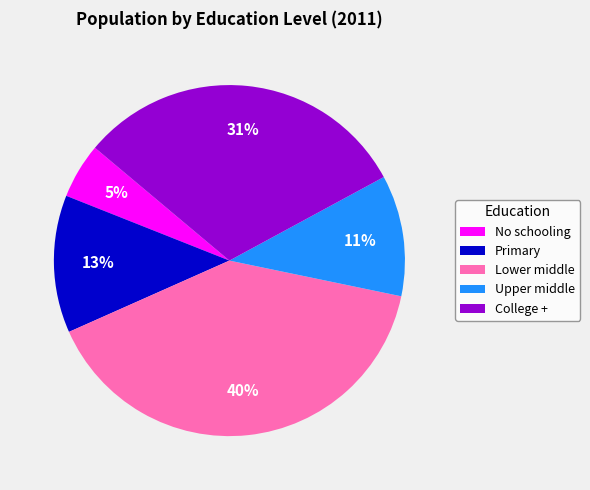

How many slices are in this pie chart?

5